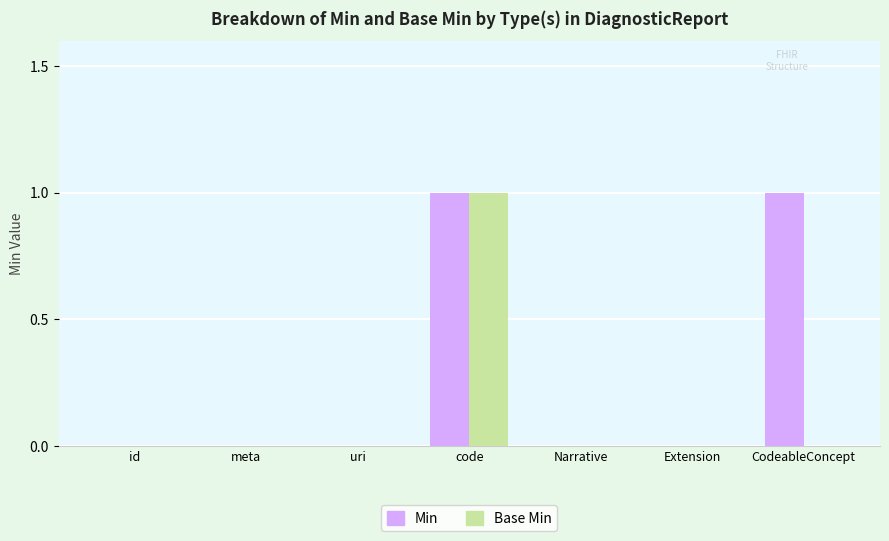

Reading left to right, transcribe all the data shown in this chart.

Min: id=0	meta=0	uri=0	code=1	Narrative=0	Extension=0	CodeableConcept=1
Base Min: id=0	meta=0	uri=0	code=1	Narrative=0	Extension=0	CodeableConcept=0